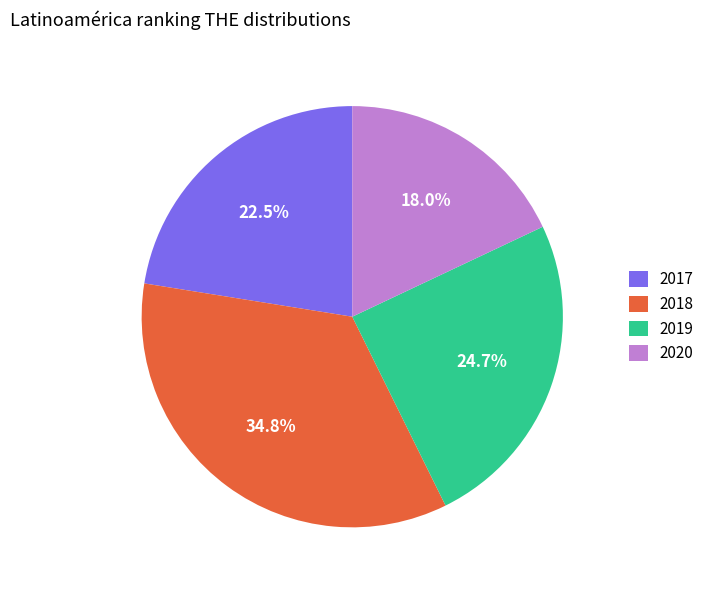

Which category has the biggest portion of the pie?

2018